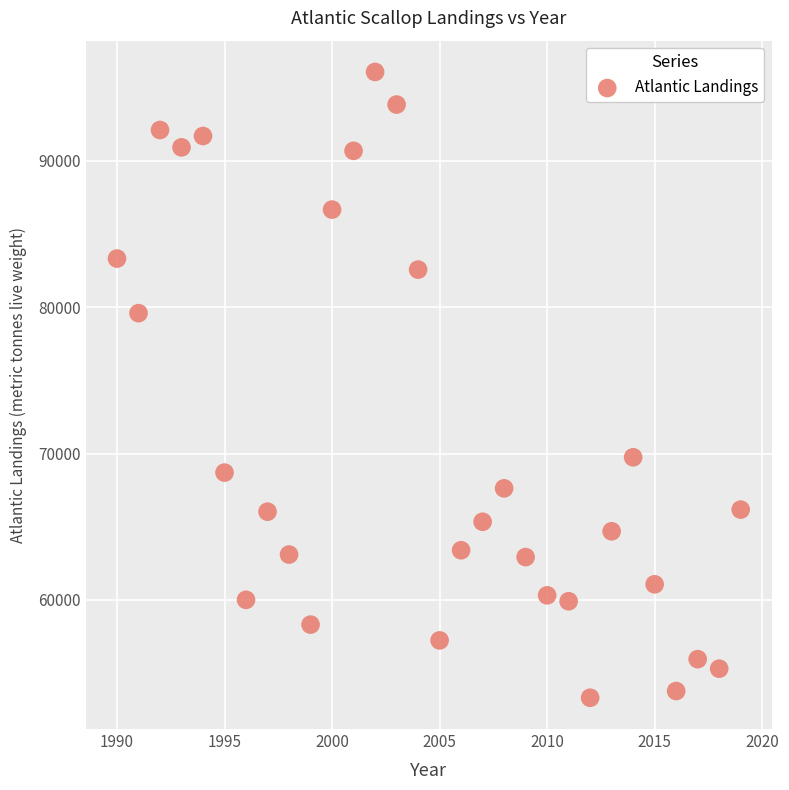

What is the range of Y values (max minus min)?

42779.7